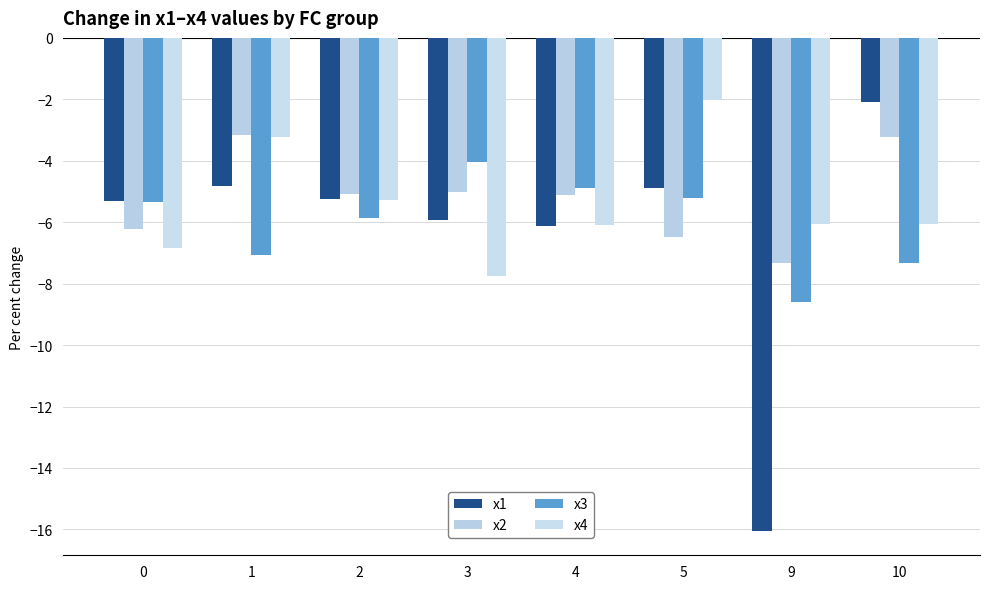

What are all the series names shown in the legend?

x1, x2, x3, x4